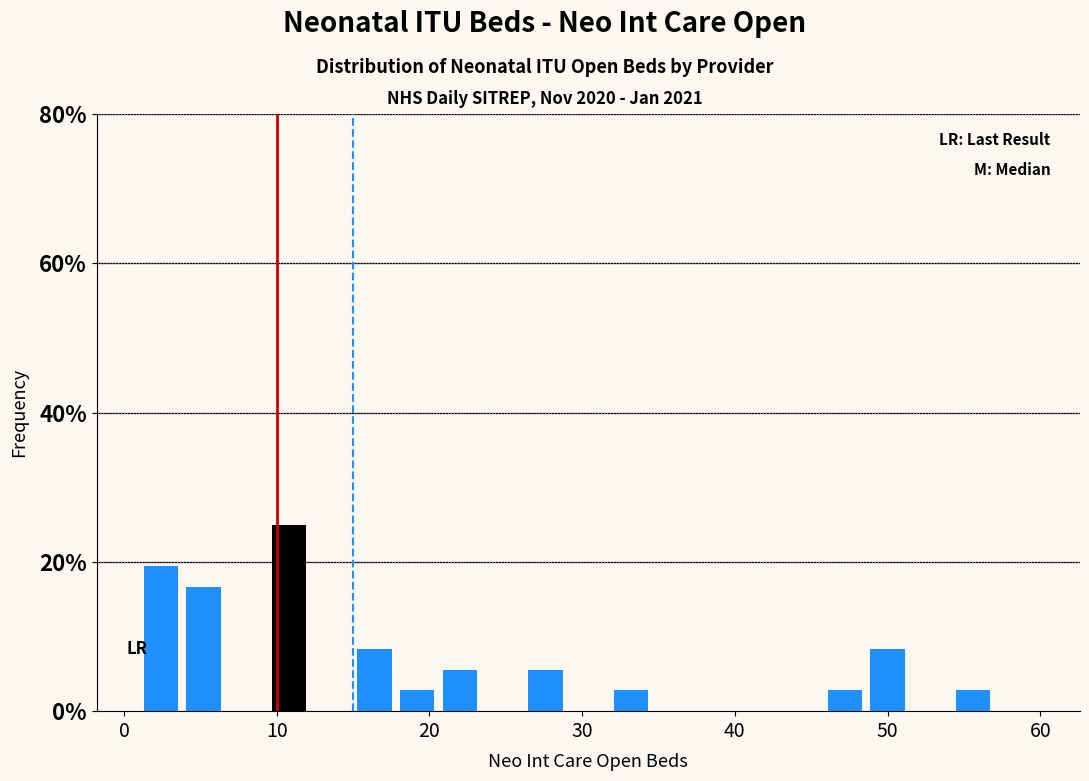

Read against the x-axis, roughly where is the centre of the tallest bar?

11